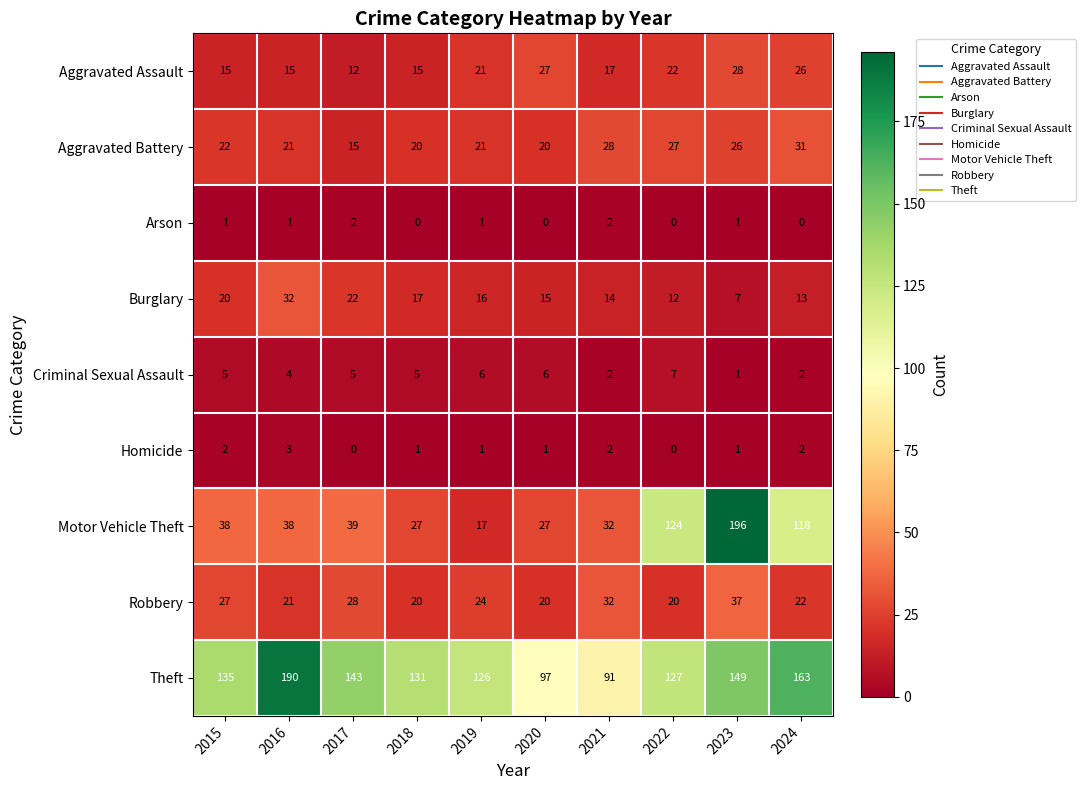

What value does the Robbery series have at 2018, to the nearest 5?

20